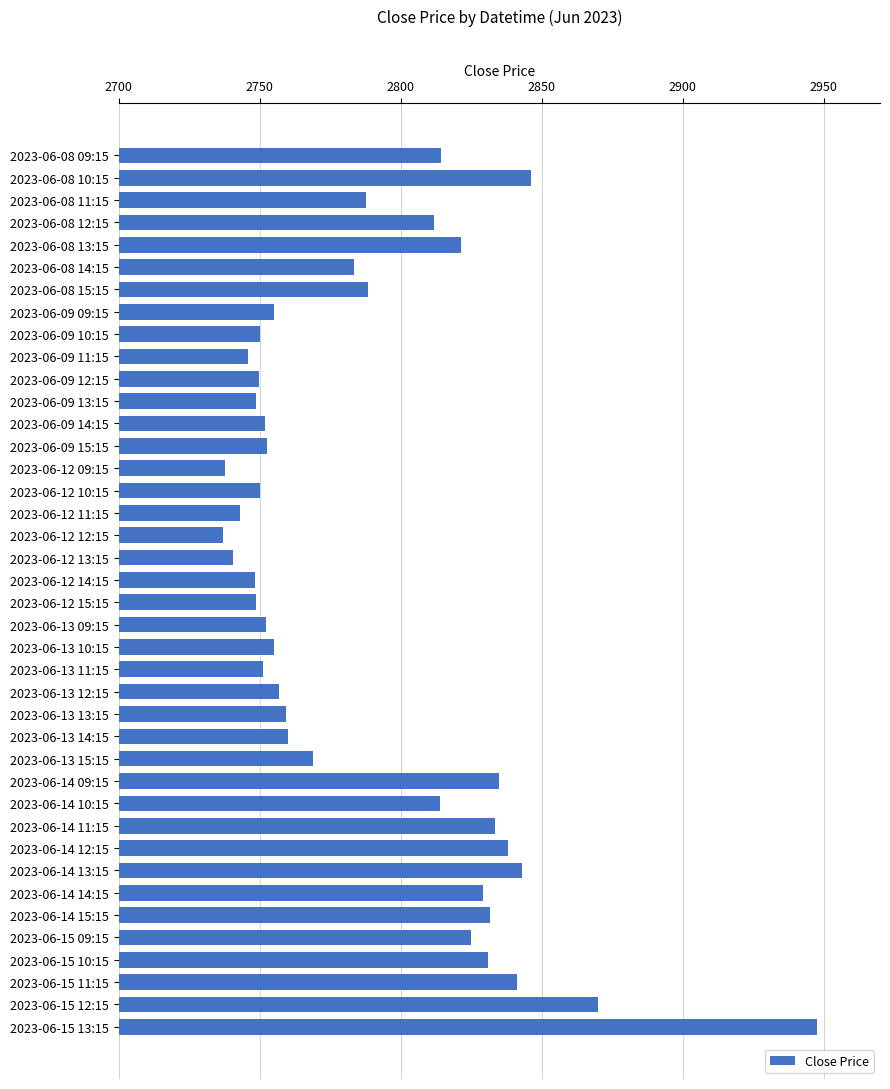

The value at 2023-06-13 15:15 is 2769.1. True or false?

True